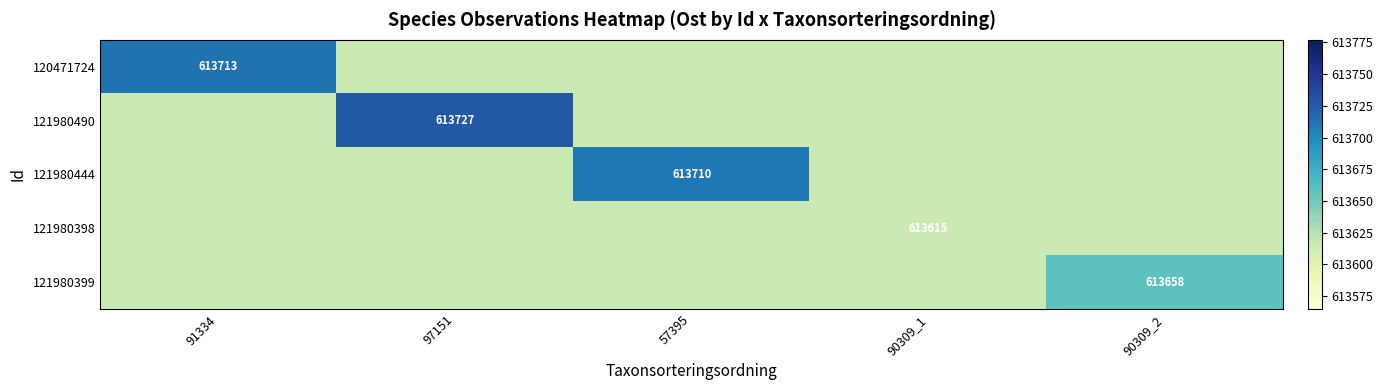

Rank the categories by 121980490 value from highest to lowest.

97151, 91334, 57395, 90309_1, 90309_2